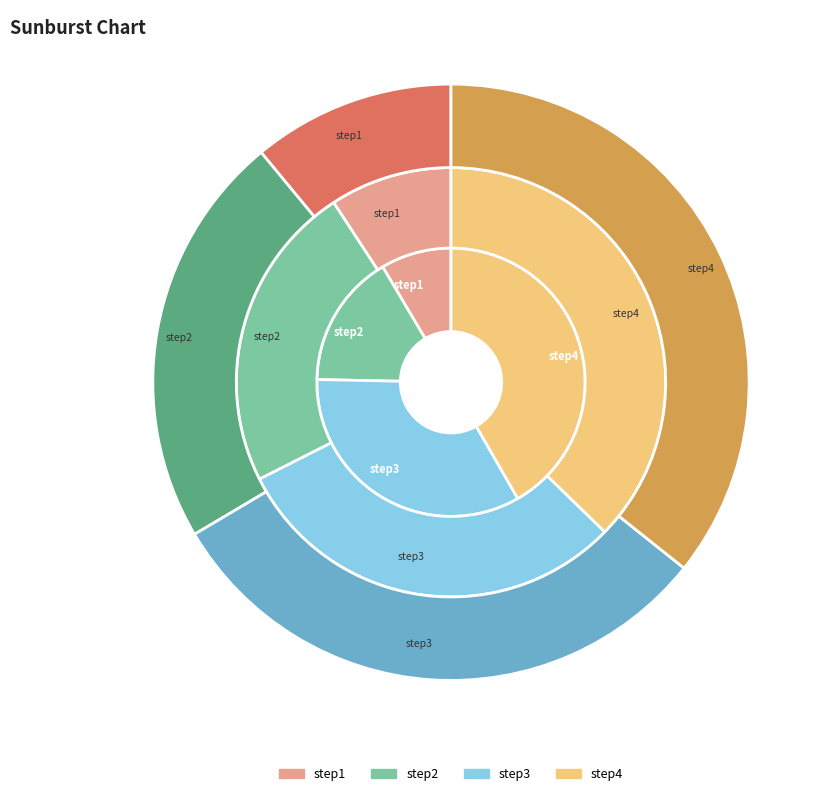

To the nearest percent, what portion does step1 represent?

9%